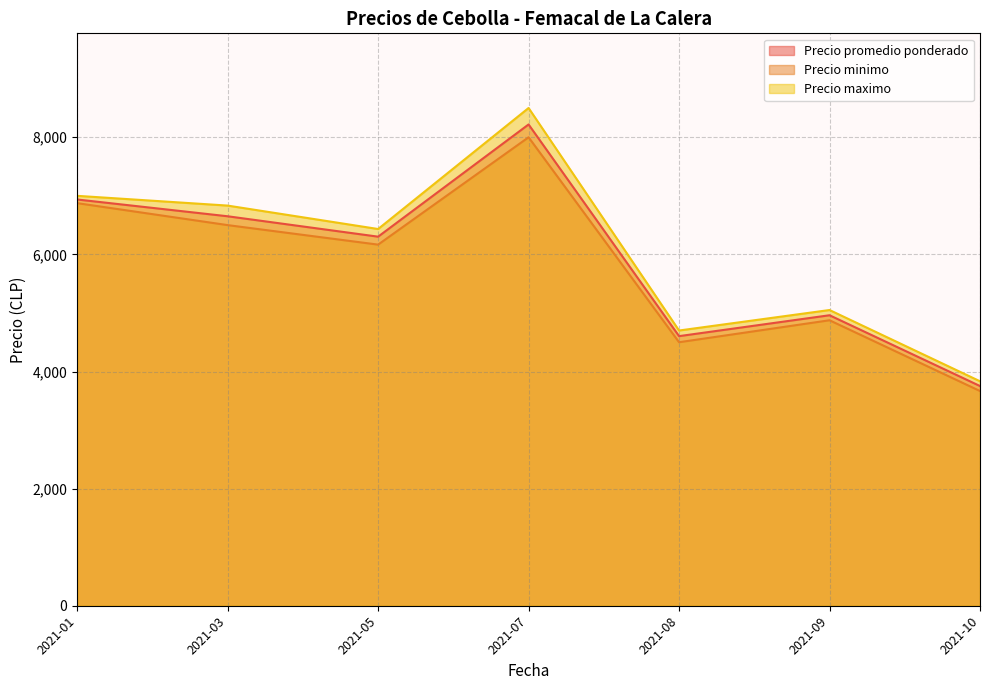

How many lines are shown in the chart?

3